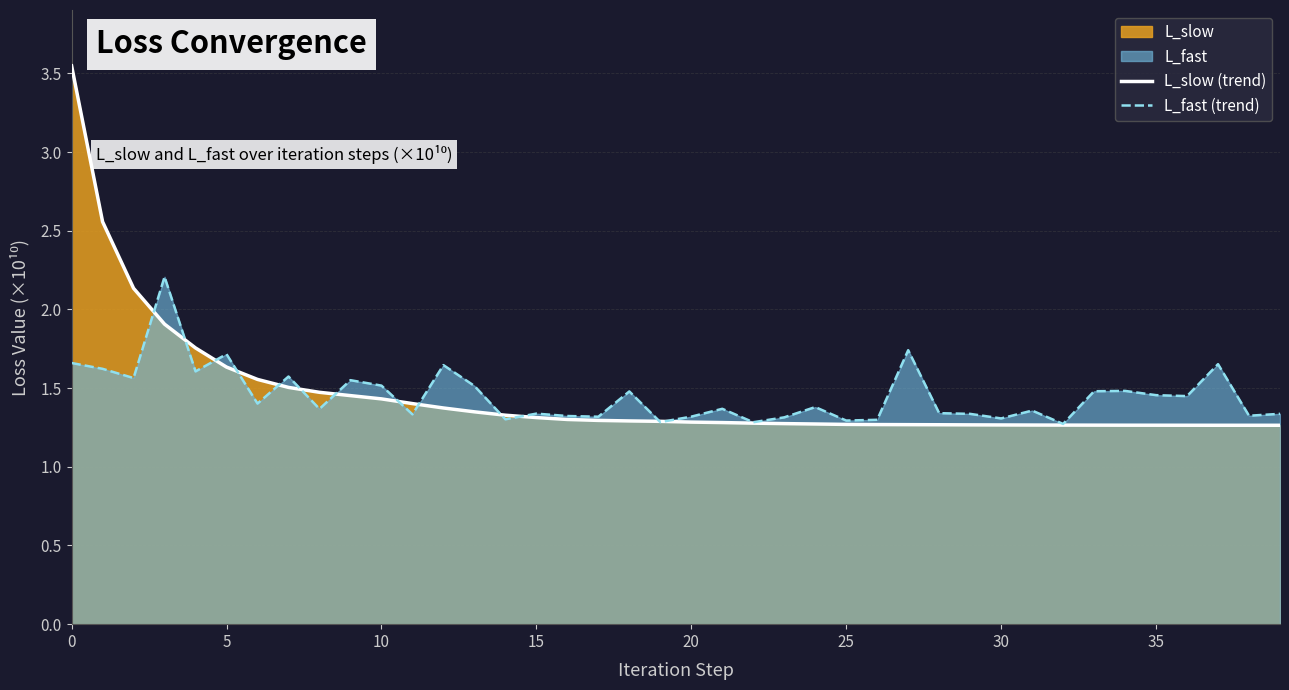

List the series in order of their peak value, lowest first.

L_fast (trend), L_slow (trend)